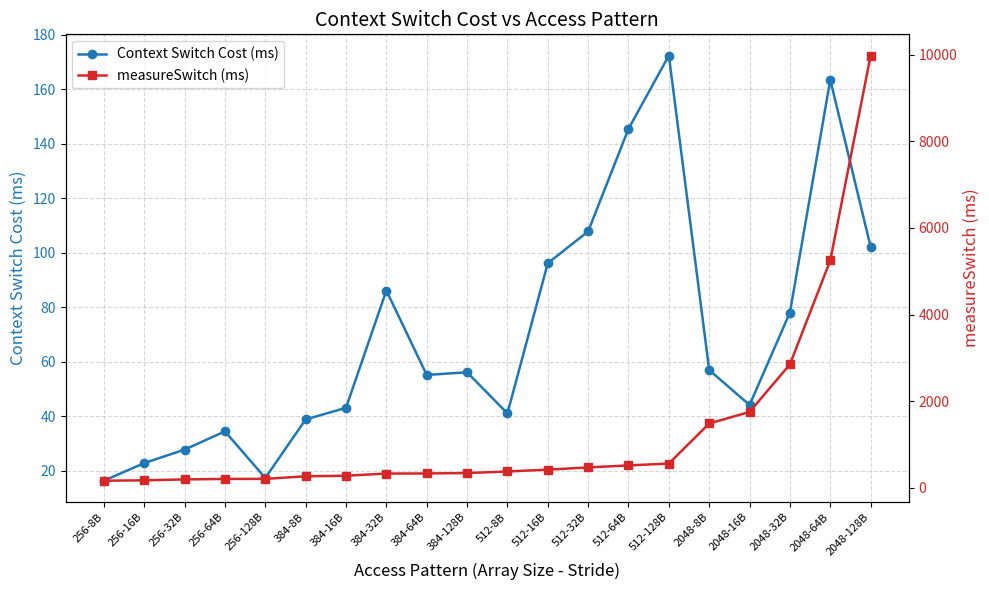

What value does the measureSwitch (ms) series have at 2048-8B?

1486.9